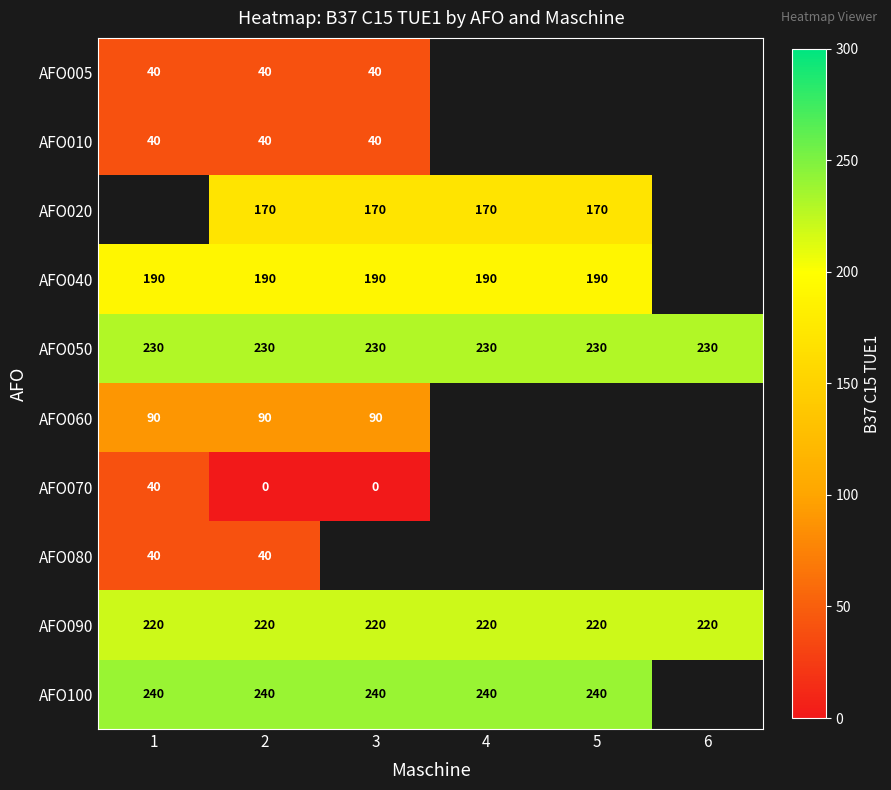

True or false: AFO010 has a value of 18 at 1.

False